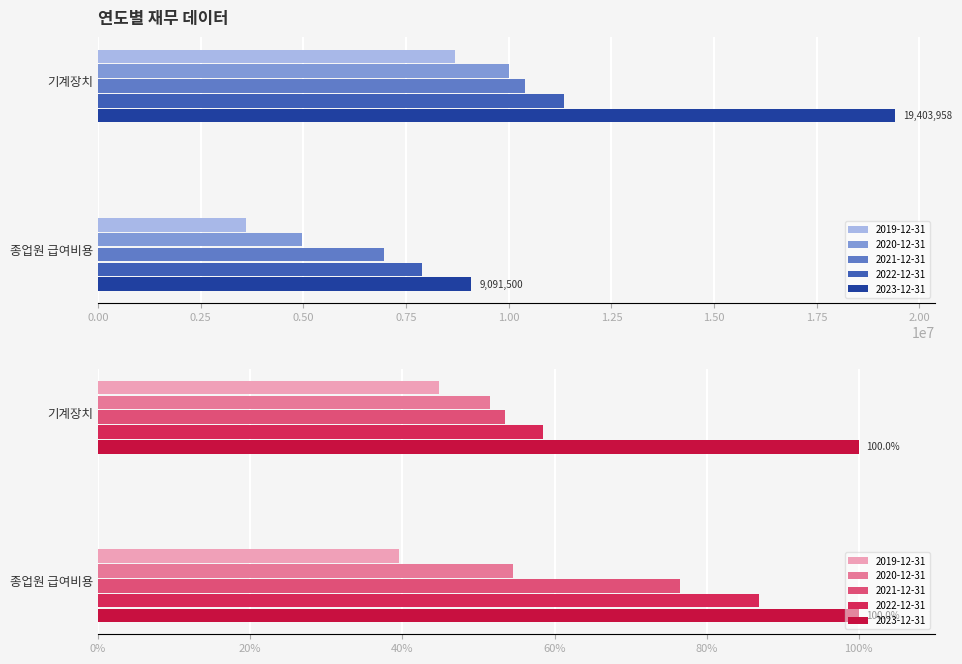

How many groups of bars are there?

2